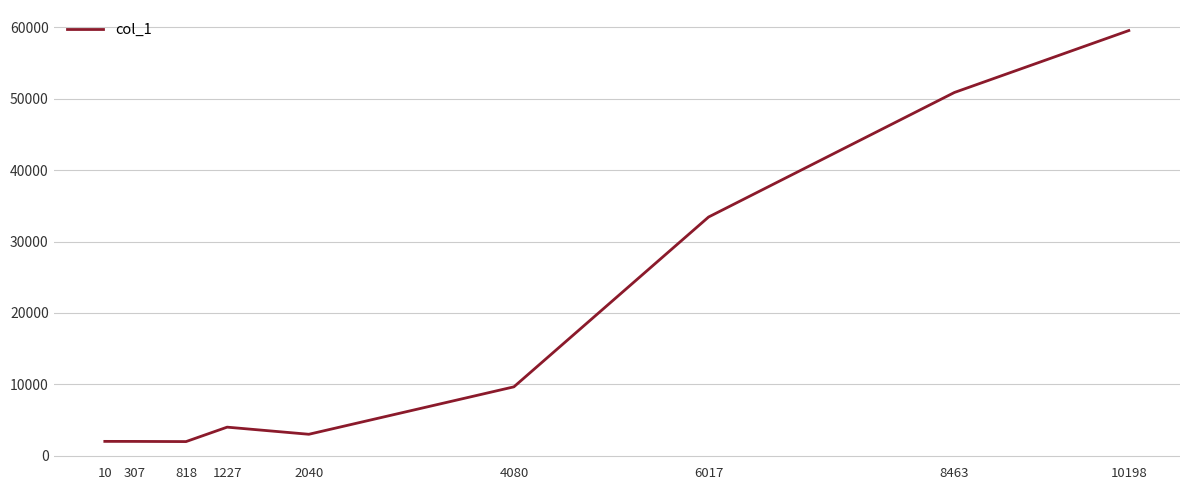

True or false: the data has more than 2 interior local peaks.

False